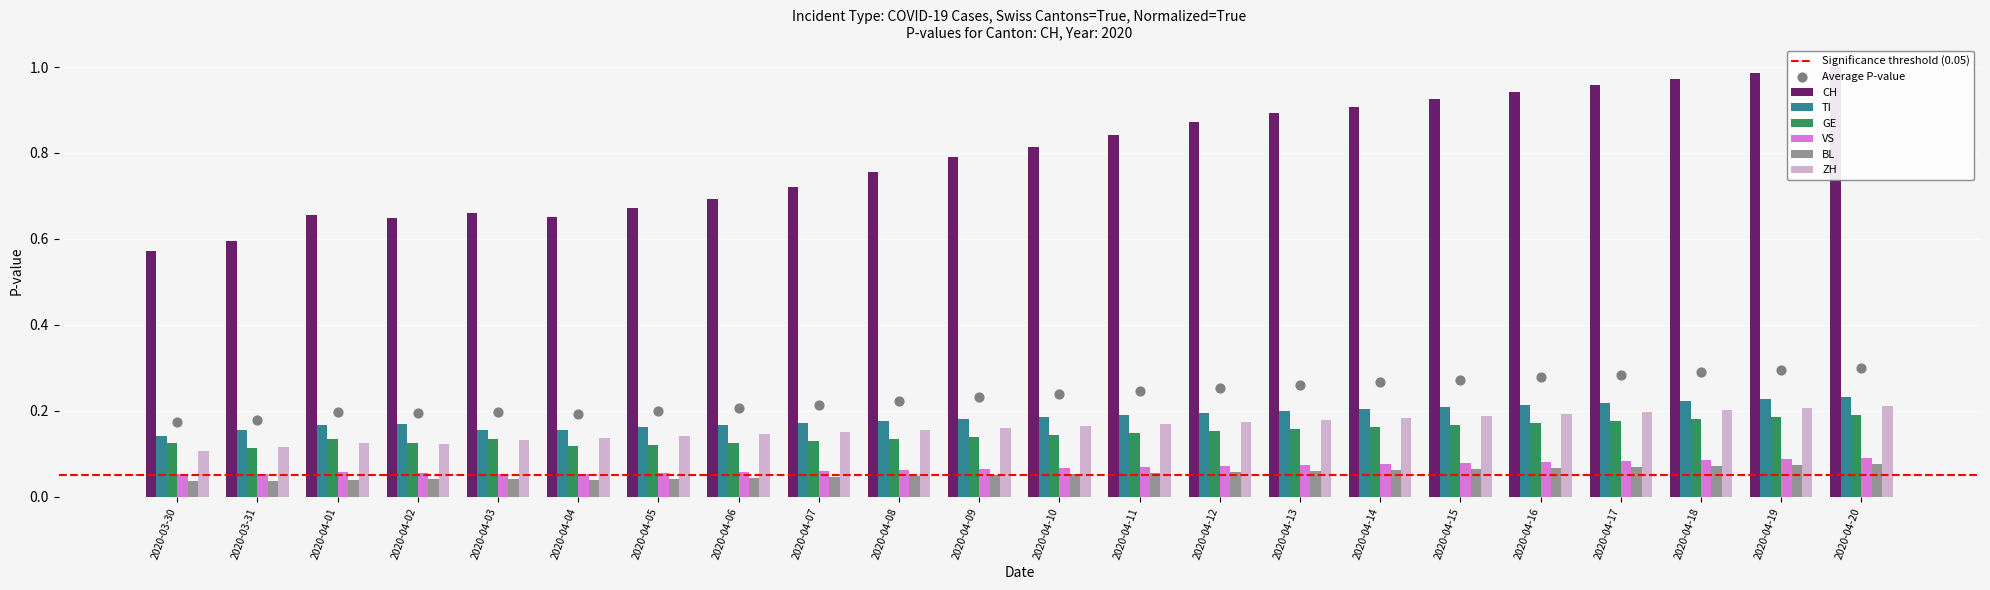

At which category is the sum across all series the highest?

2020-04-20